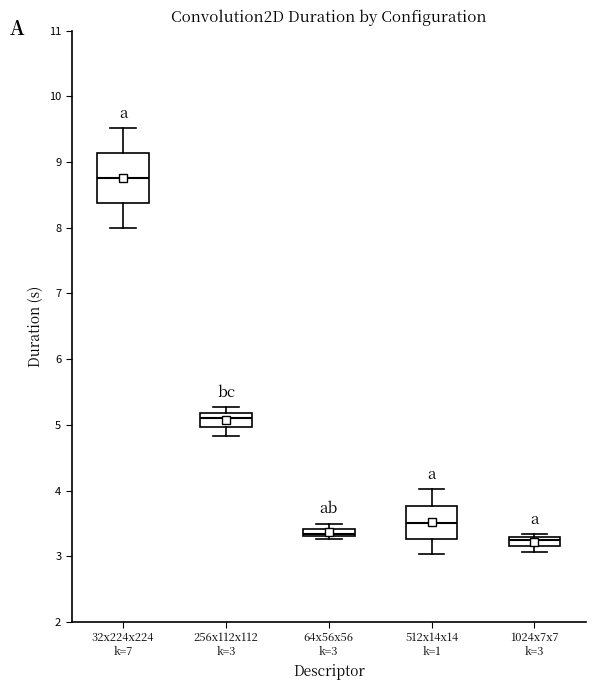

Which box's median line is the highest?

32x224x224 k=7